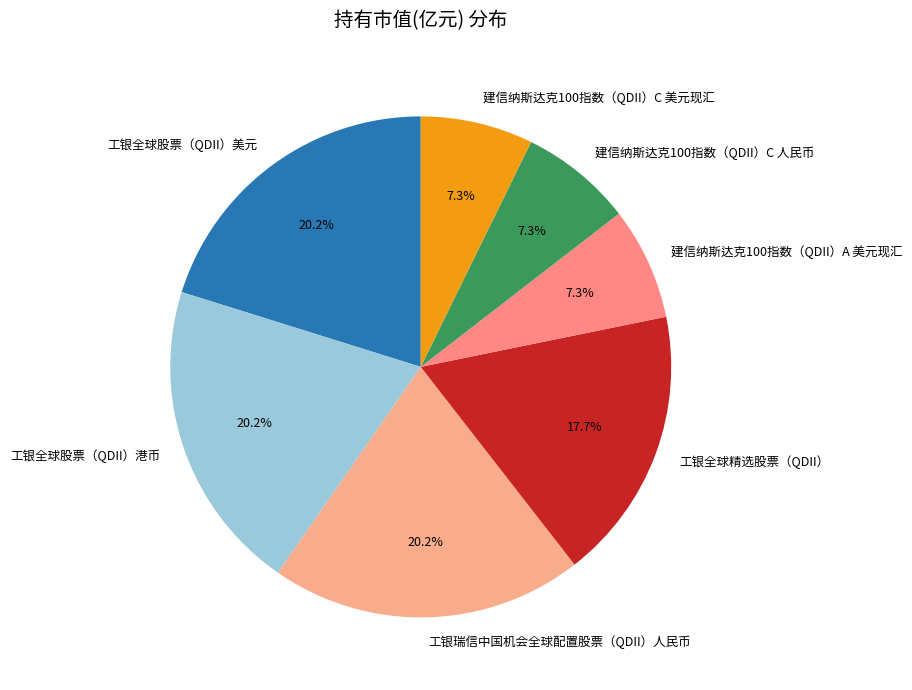

Is it true that 建信纳斯达克100指数（QDII）A 美元现汇 is 17% of the pie?

False